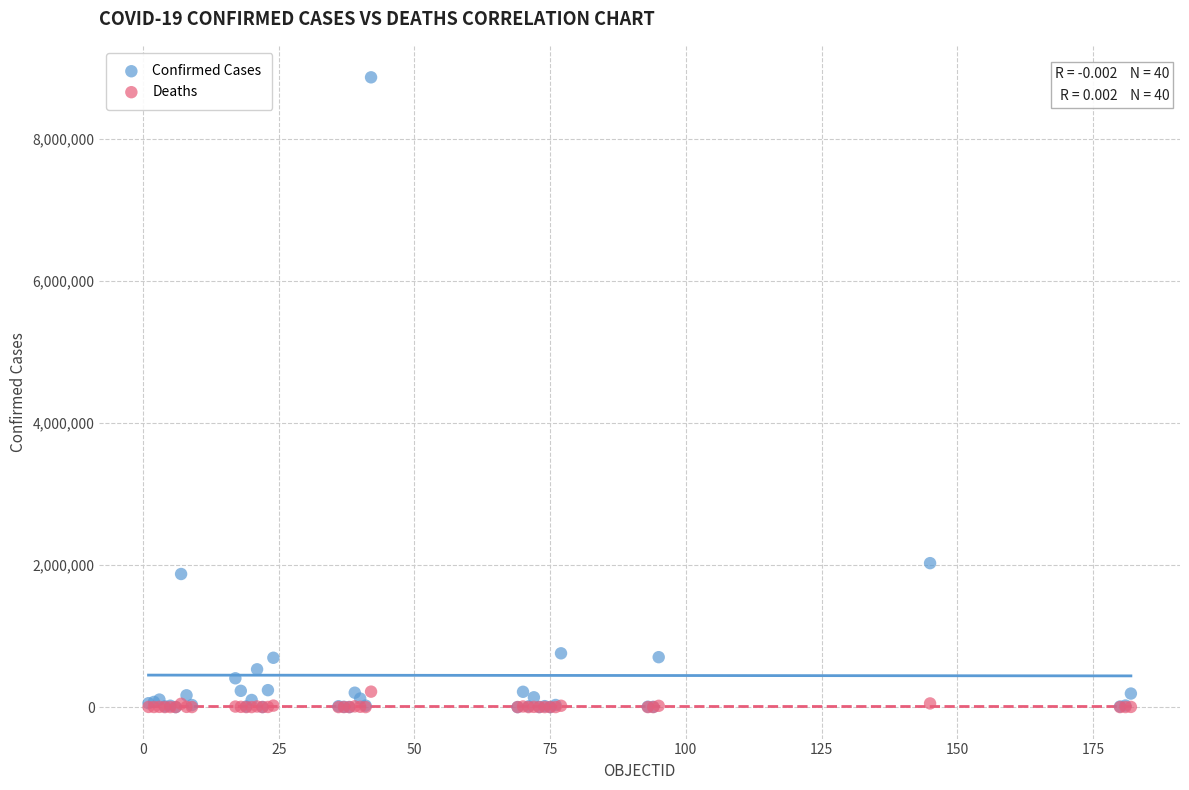

Which series reaches the maximum Y coordinate?

Confirmed Cases